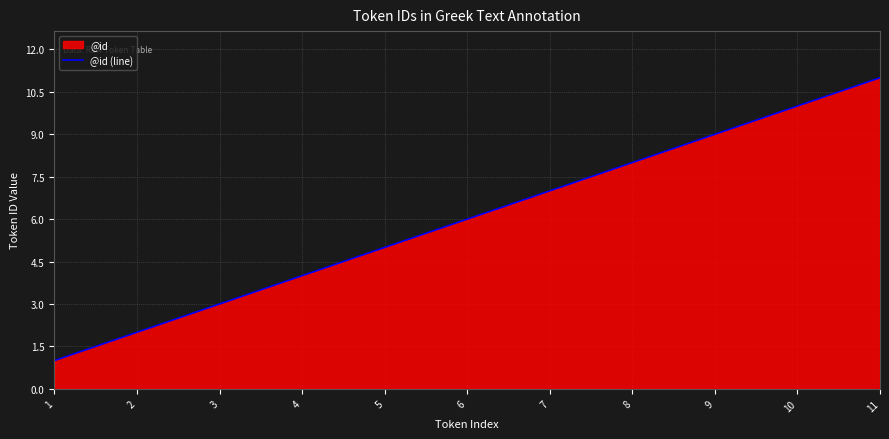

Does the chart display data point markers on the line(s)?

No